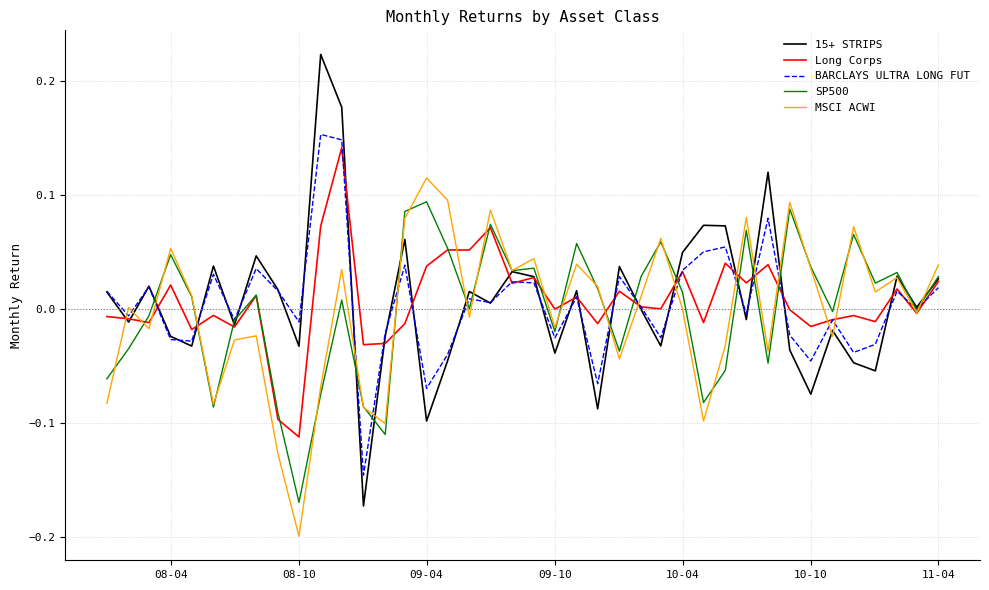

Which series has the widest spread of values?

15+ STRIPS